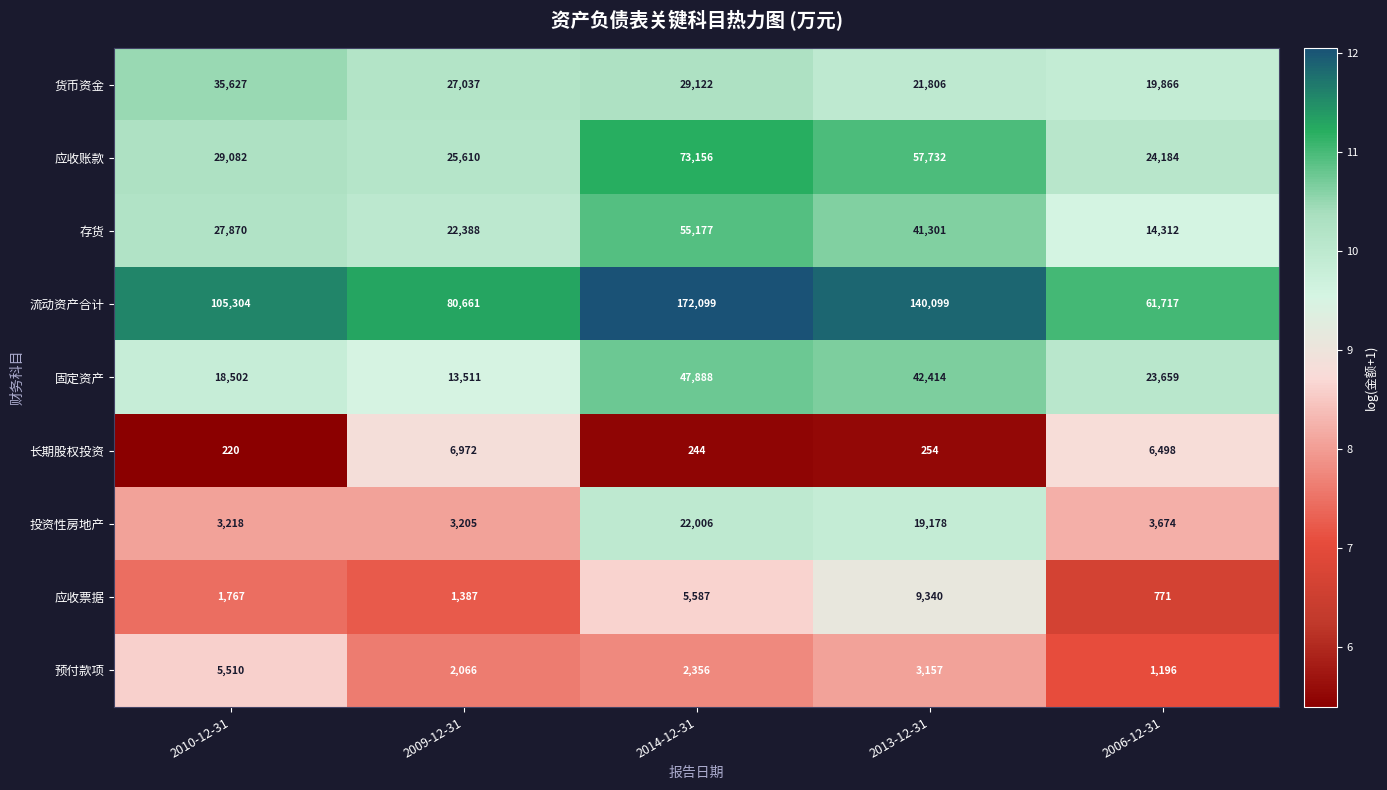

Is it true that 预付款项 equals 1196 at 2006-12-31?

True